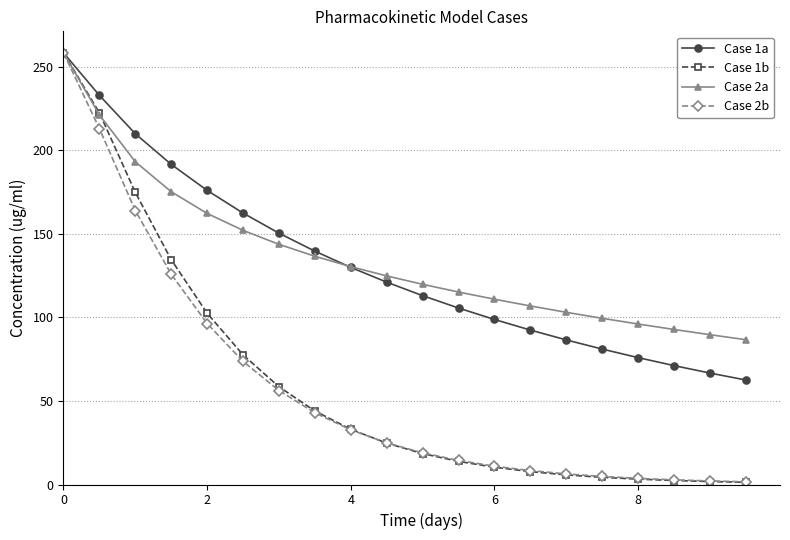

Which series has the widest spread of values?

Case 1b